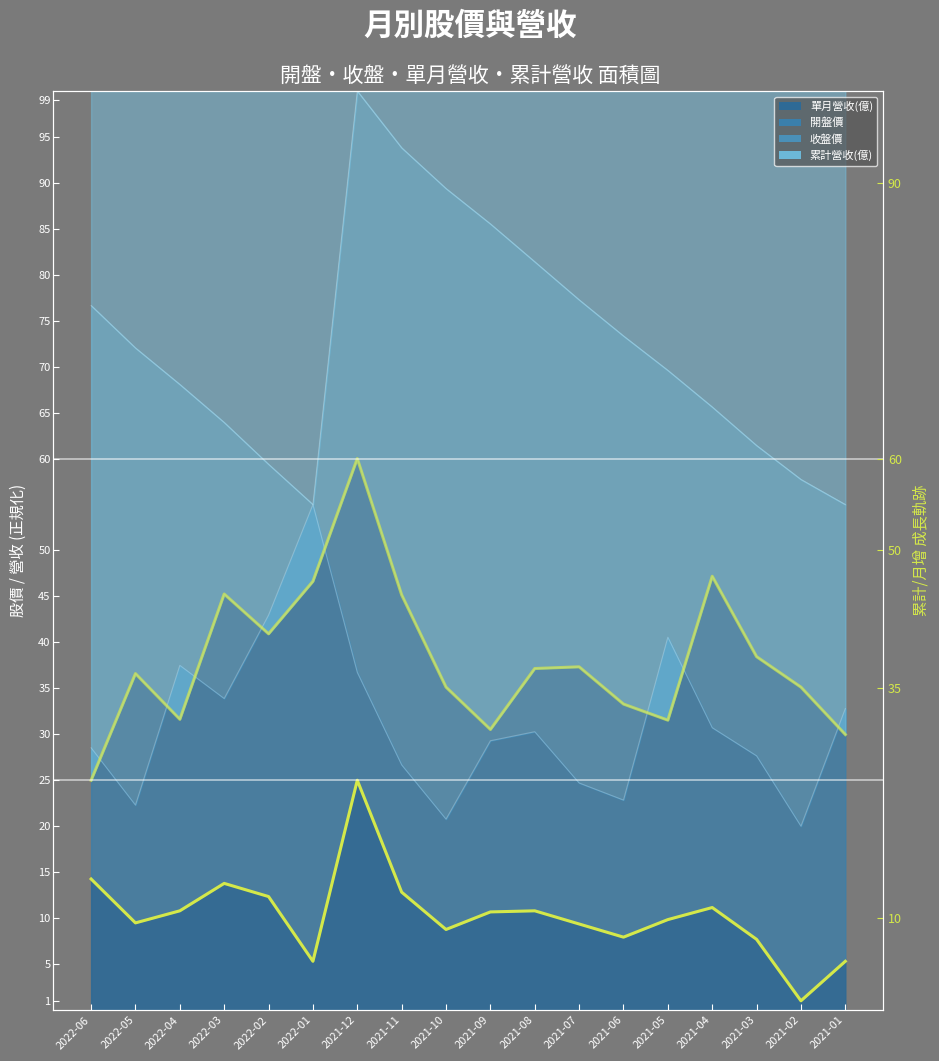

Does the chart display data point markers on the line(s)?

No